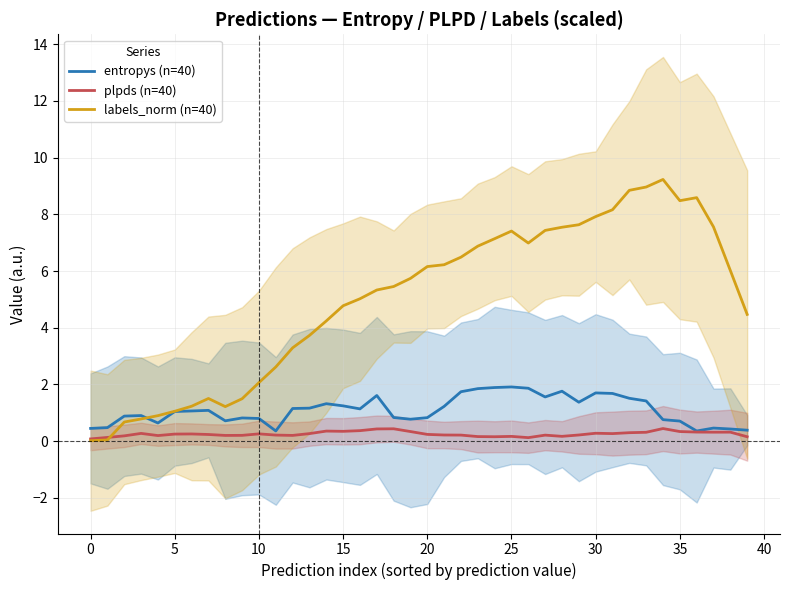

Between 17 and 34, which series saw the biggest shift?

labels_norm (n=40)